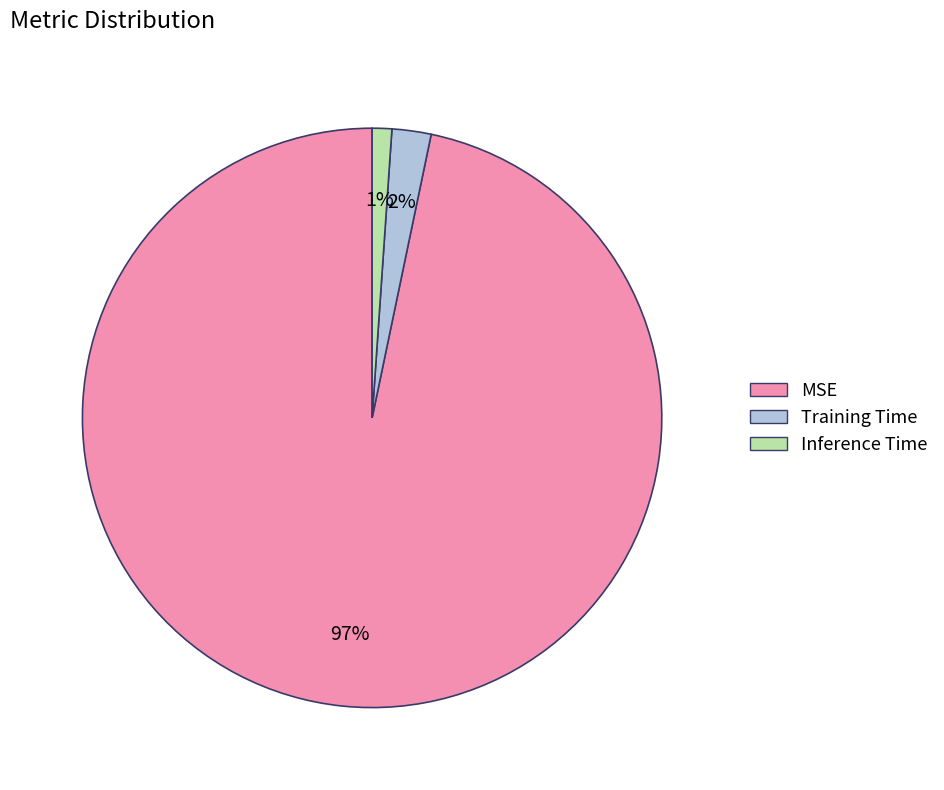

Which category has the biggest portion of the pie?

MSE